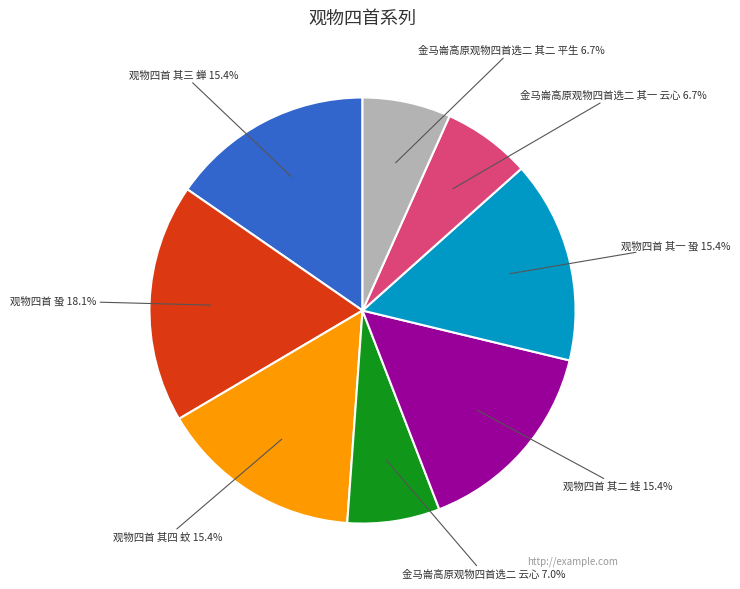

To the nearest percent, what is the average slice percentage?

12%